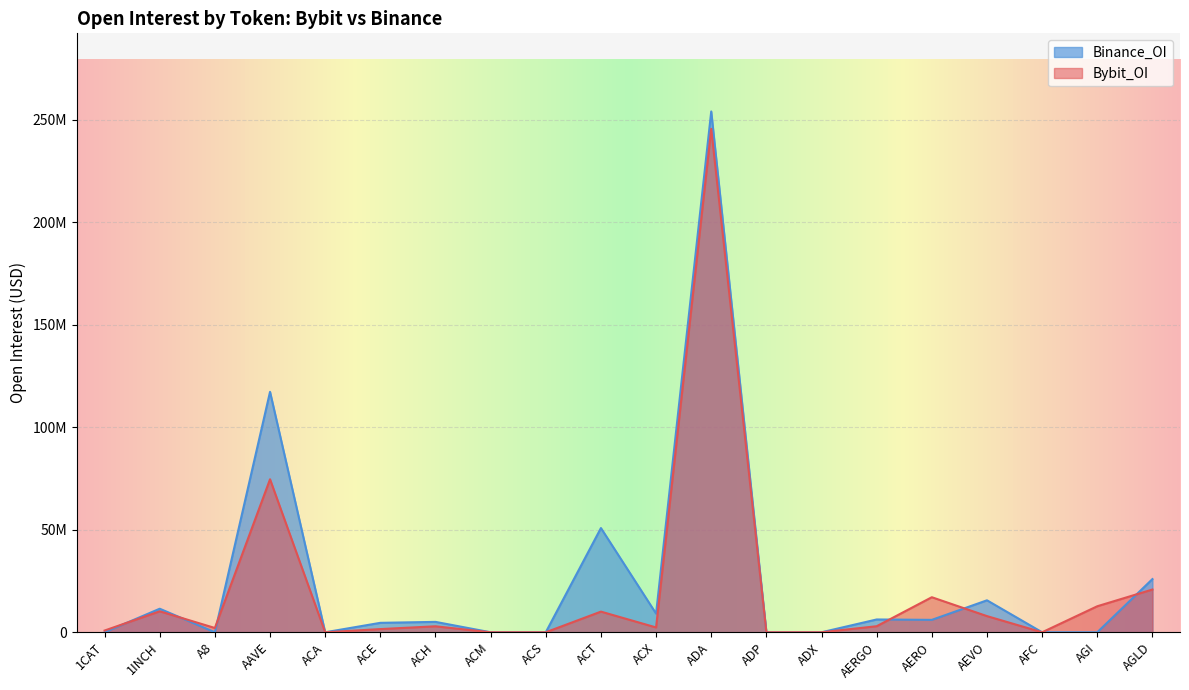

Which category has the highest value in the Binance_OI series?

ADA